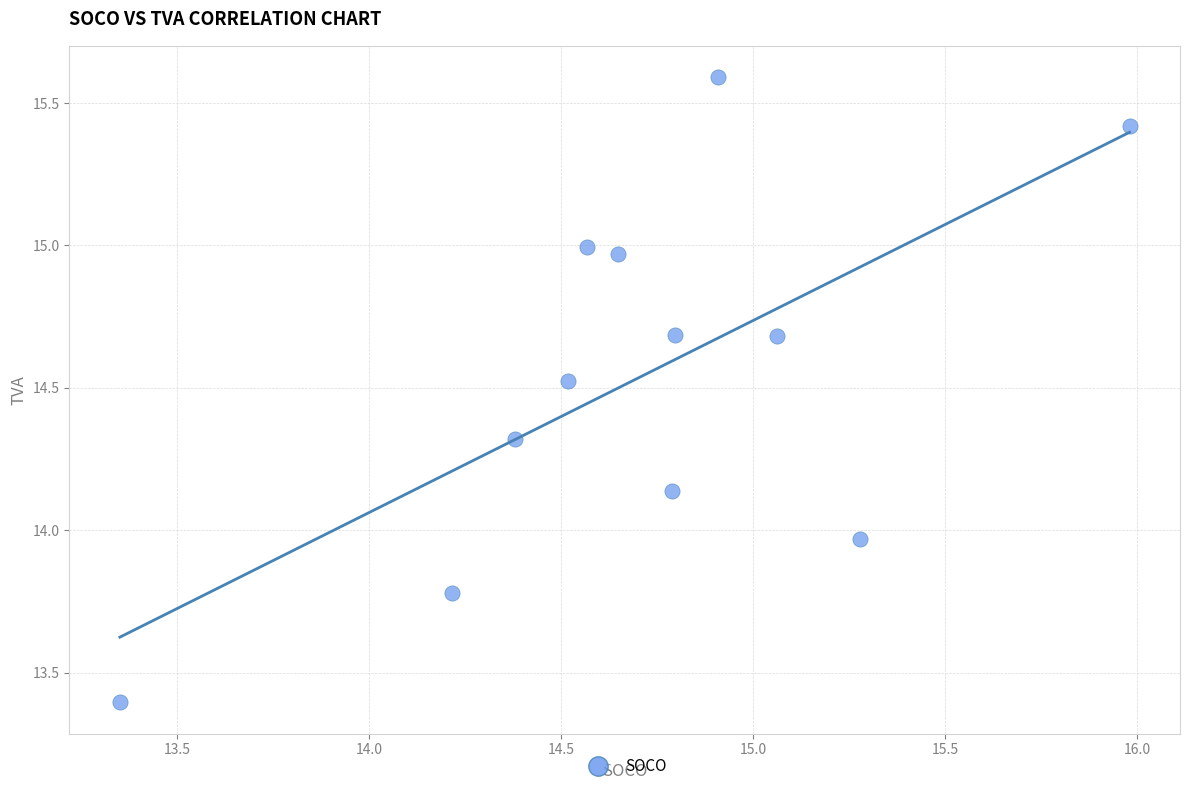

What is the range of Y values (max minus min)?

2.2